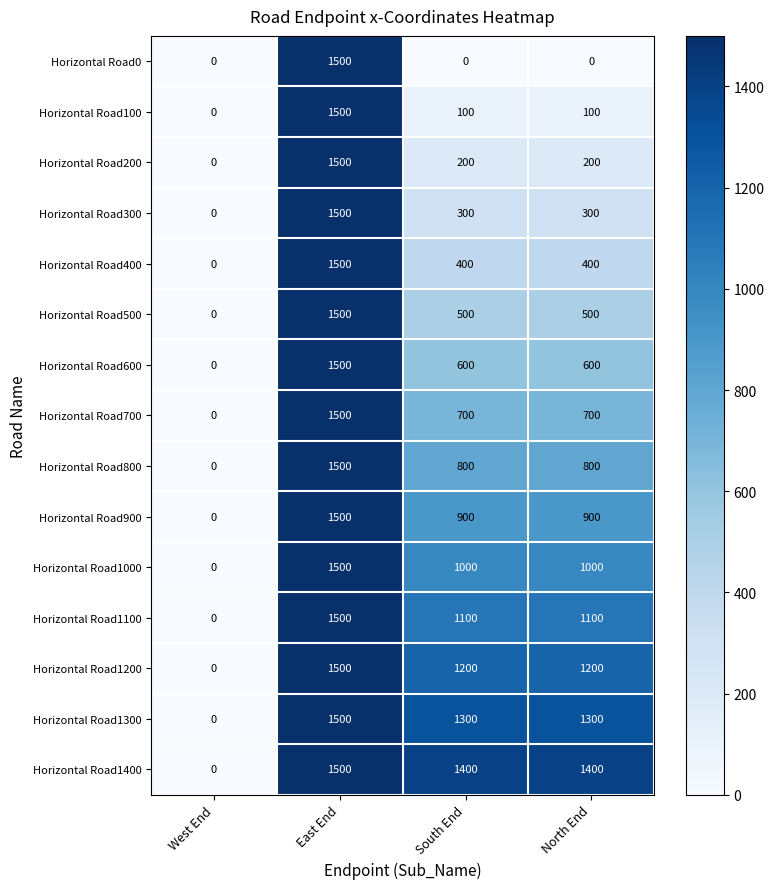

True or false: Horizontal Road800 has a value of 475 at West End.

False